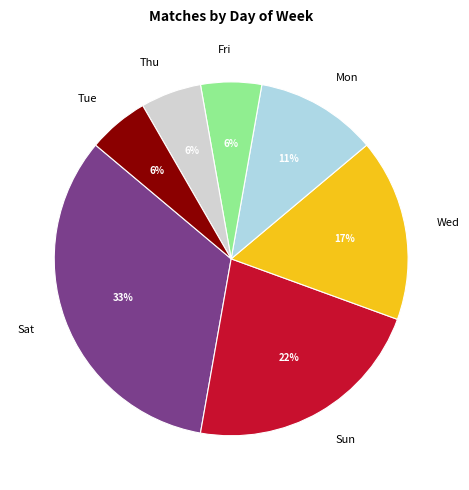

Is it true that Sun is 30% of the pie?

False